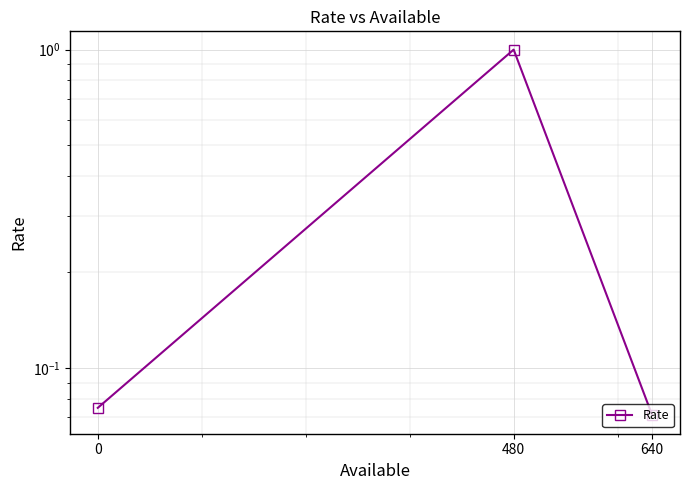

Count the number of categories in the chart.

3